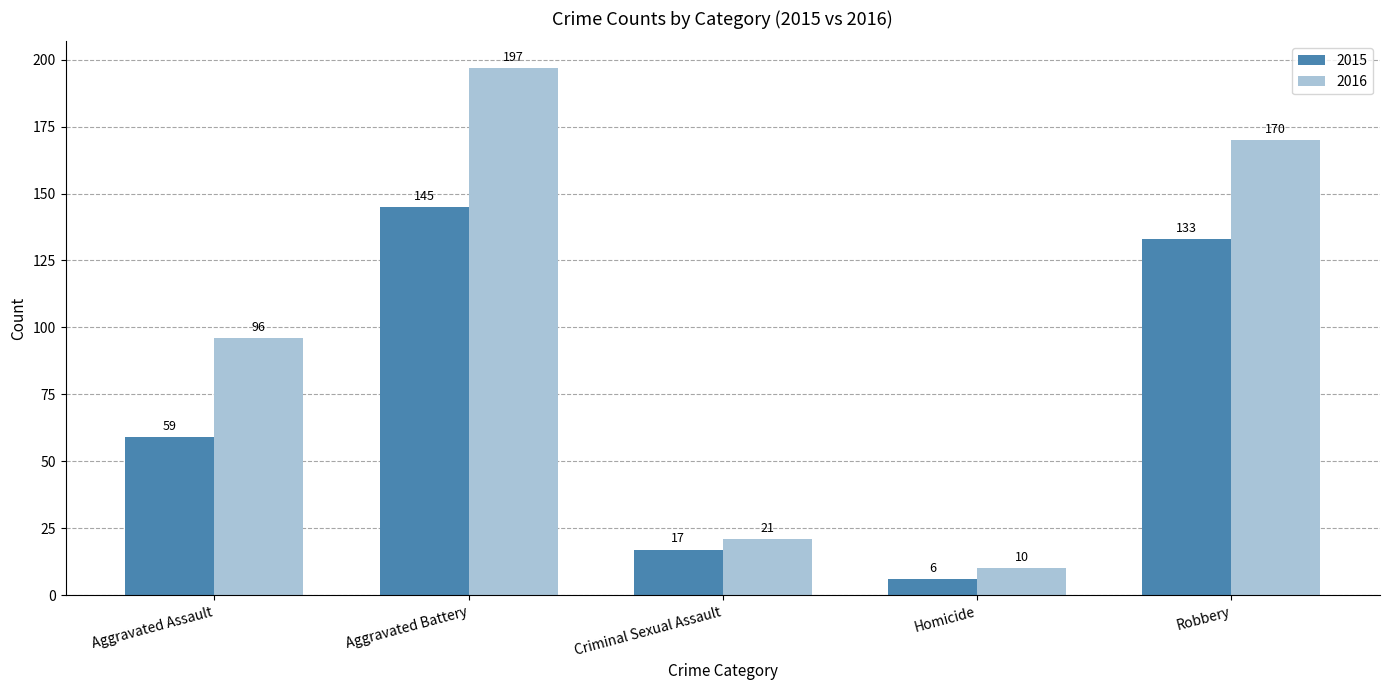

Reading right to left, extract all data points from this chart.

2015: Robbery=133	Homicide=6	Criminal Sexual Assault=17	Aggravated Battery=145	Aggravated Assault=59
2016: Robbery=170	Homicide=10	Criminal Sexual Assault=21	Aggravated Battery=197	Aggravated Assault=96